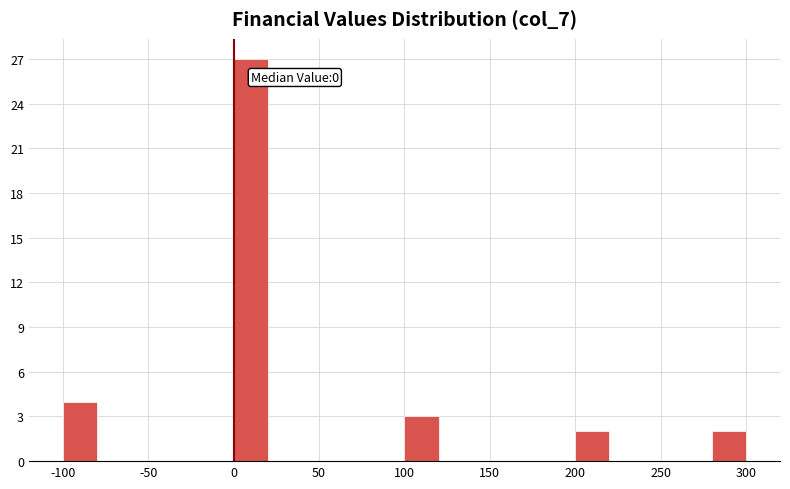

Over which range of the x-axis is the bar tallest?

0 to 20